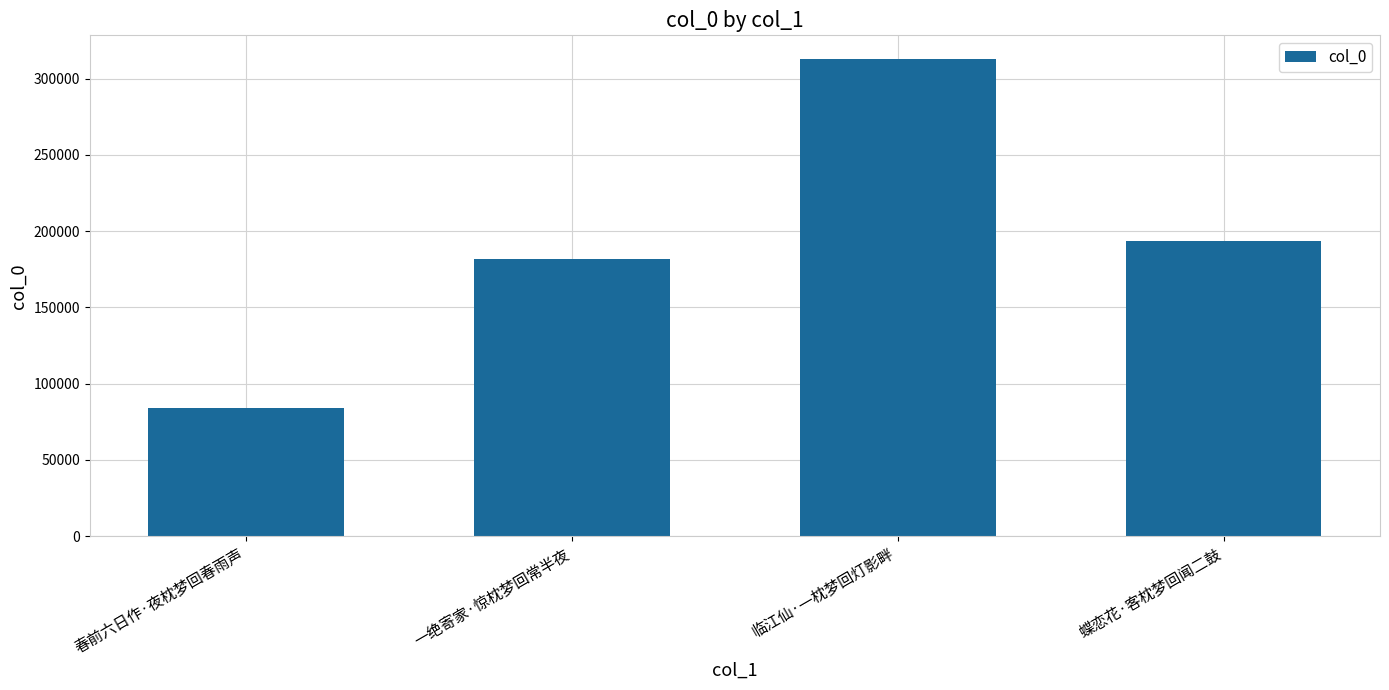

What is the sum of all values?

772009